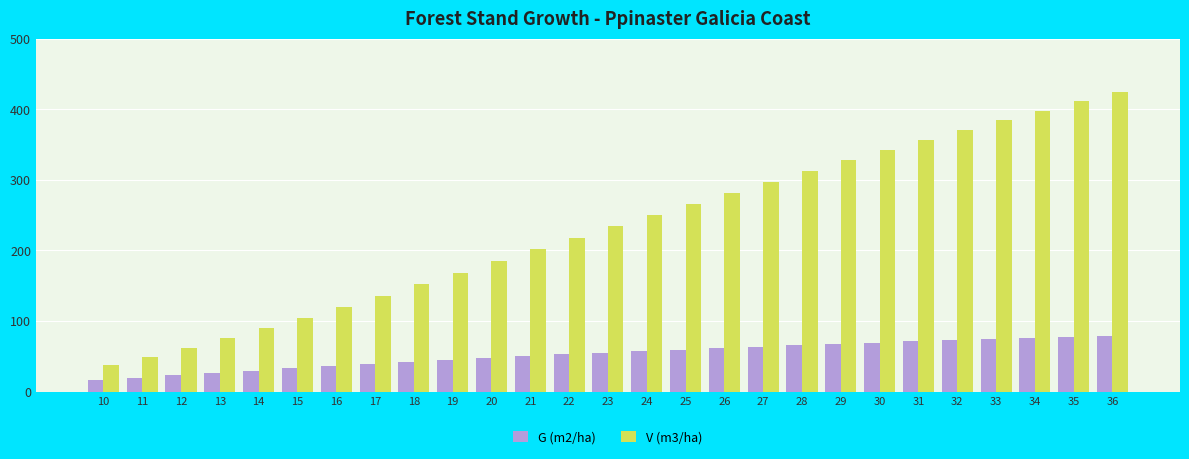

At 11, list the series in order from smallest to largest.

G (m2/ha), V (m3/ha)